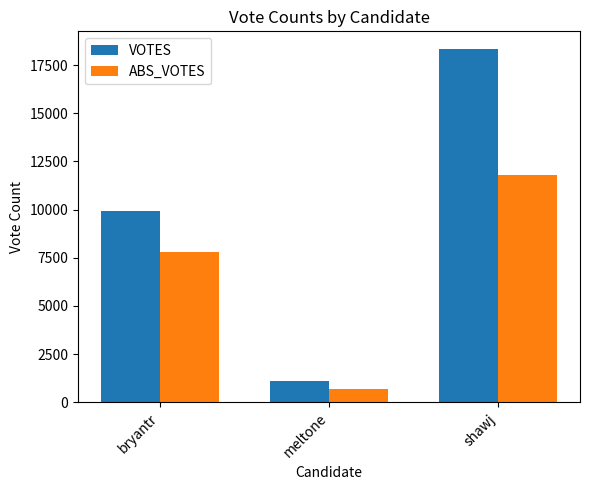

What is the label of the 1st bar from the right?

shawj